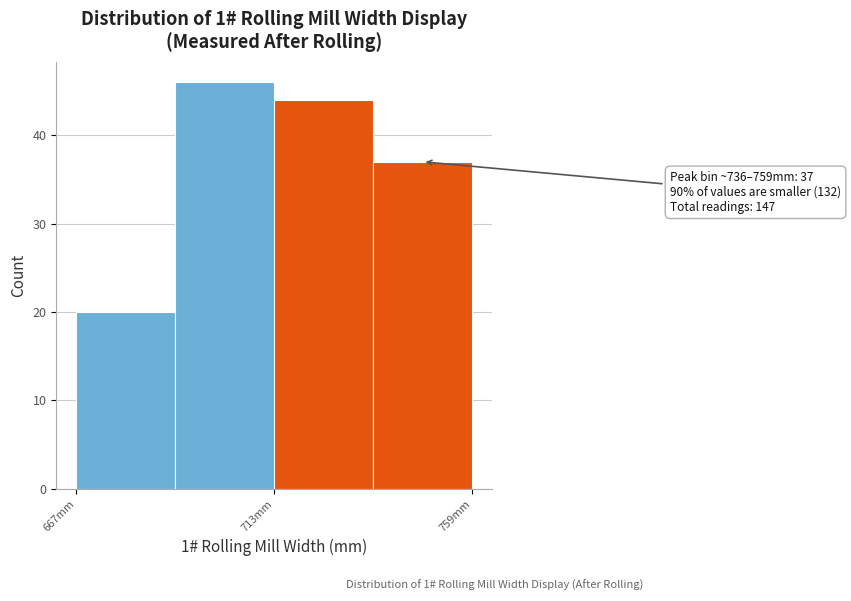

Over which range of the x-axis is the bar tallest?

690 to 713